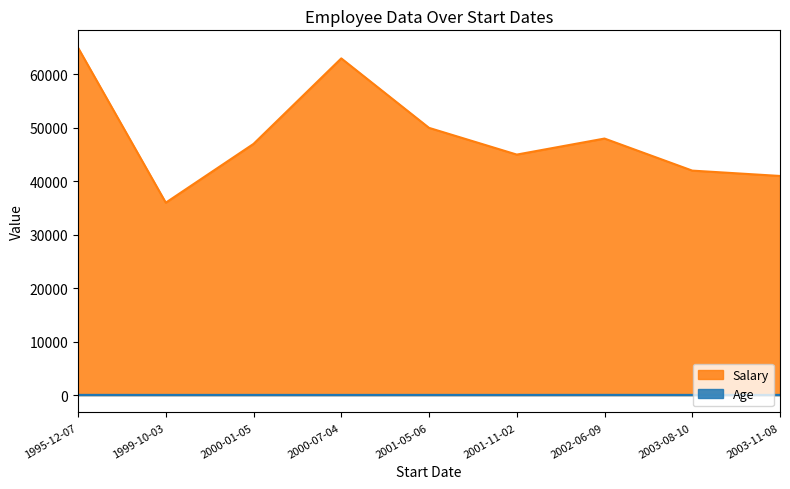

What is the minimum value shown in the chart?

29